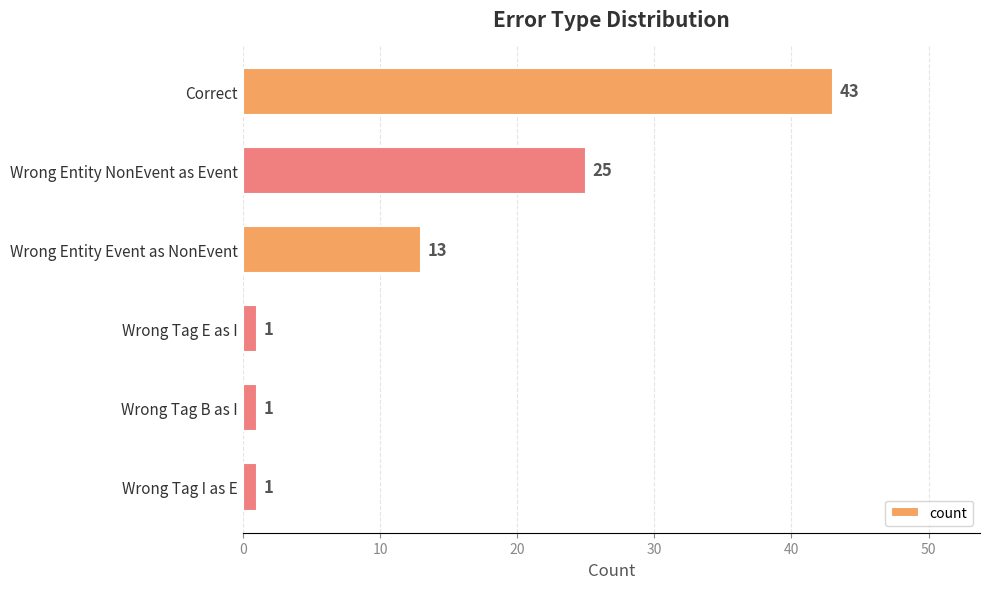

What is the greatest value displayed?

43